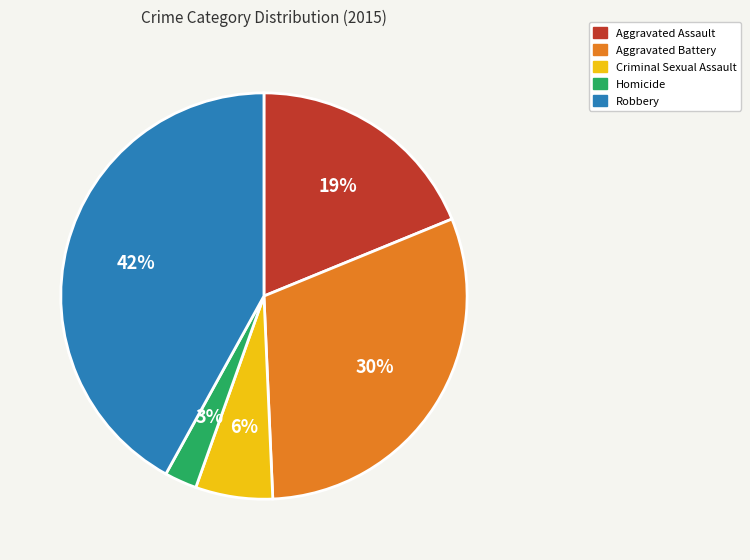

How many slices are in this pie chart?

5